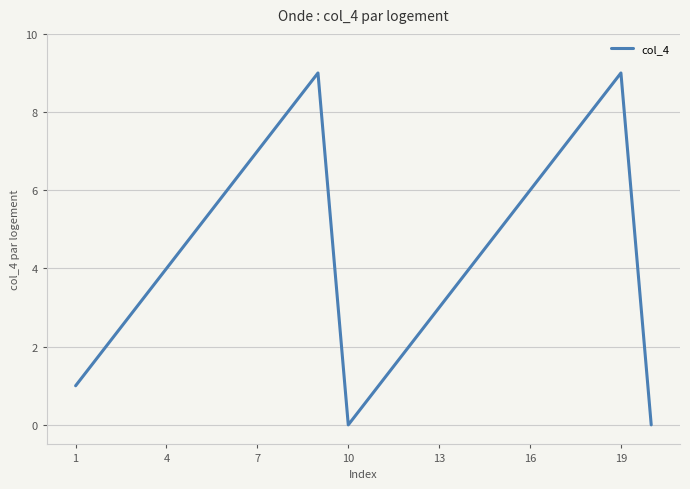

What is the difference between the maximum and minimum values?

9